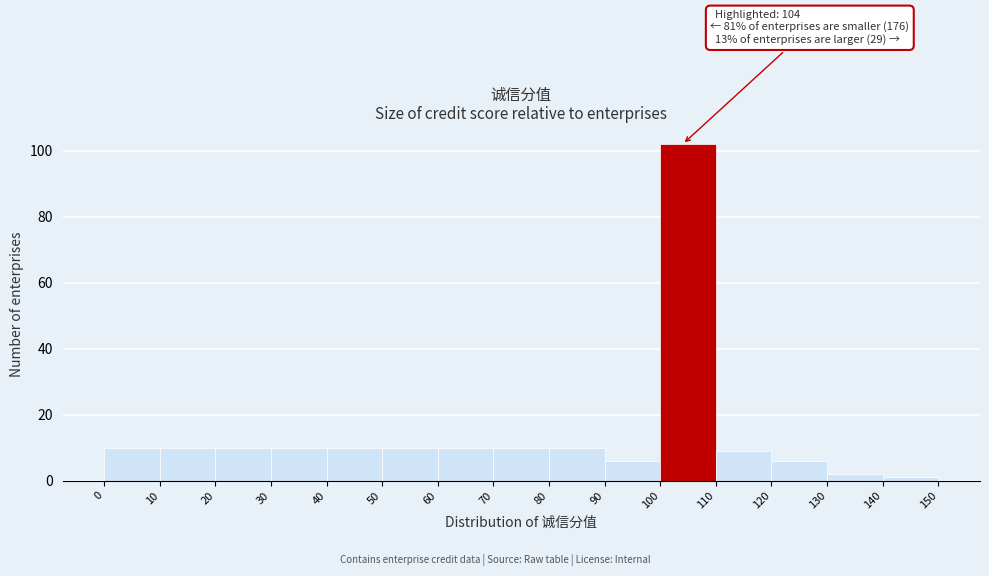

Which range on the x-axis has the tallest bar?

100 to 110